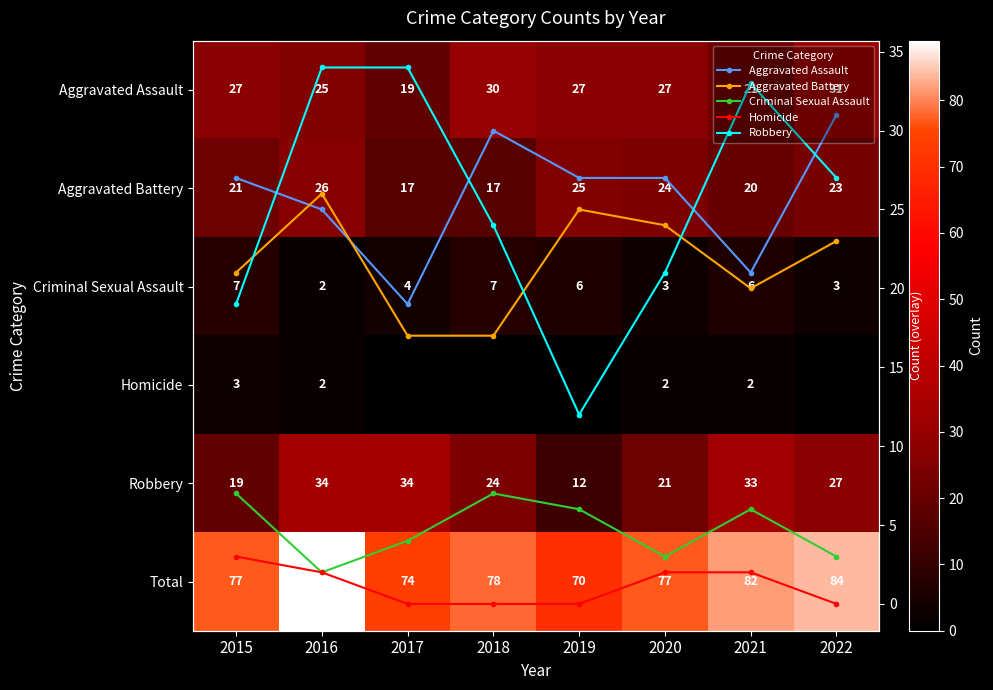

At which category does the chart reach its minimum across all series?

2017